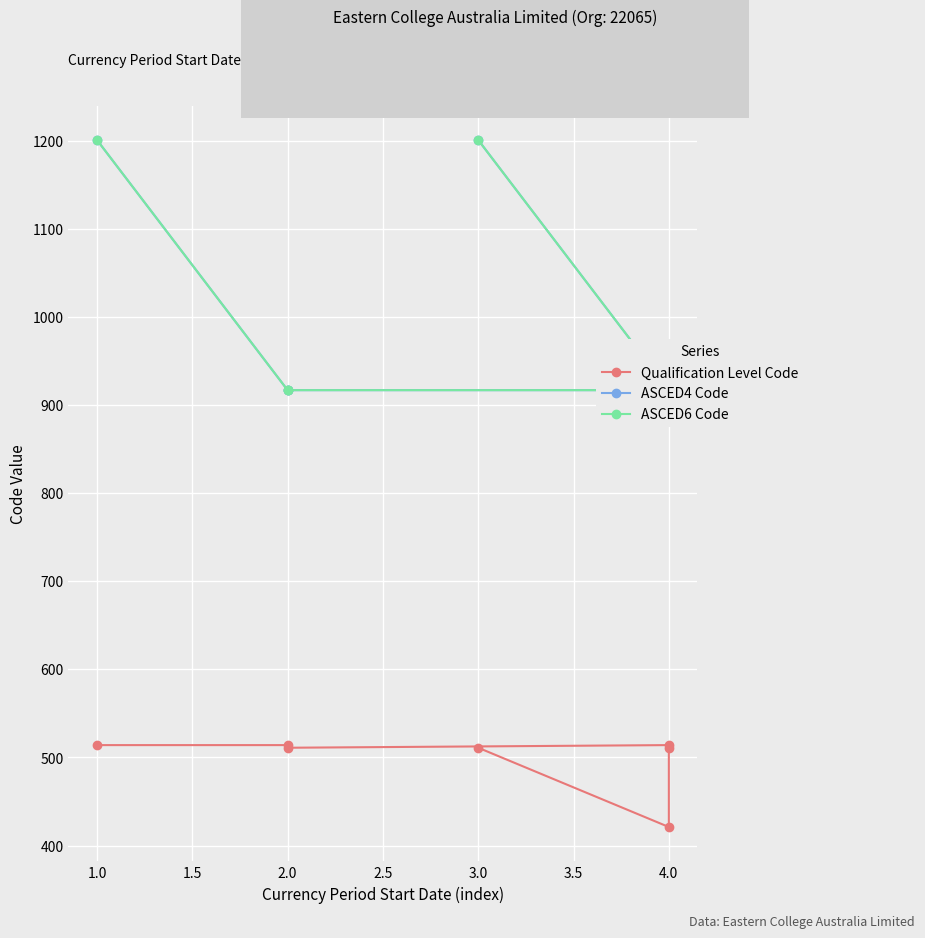

How many lines are shown in the chart?

3